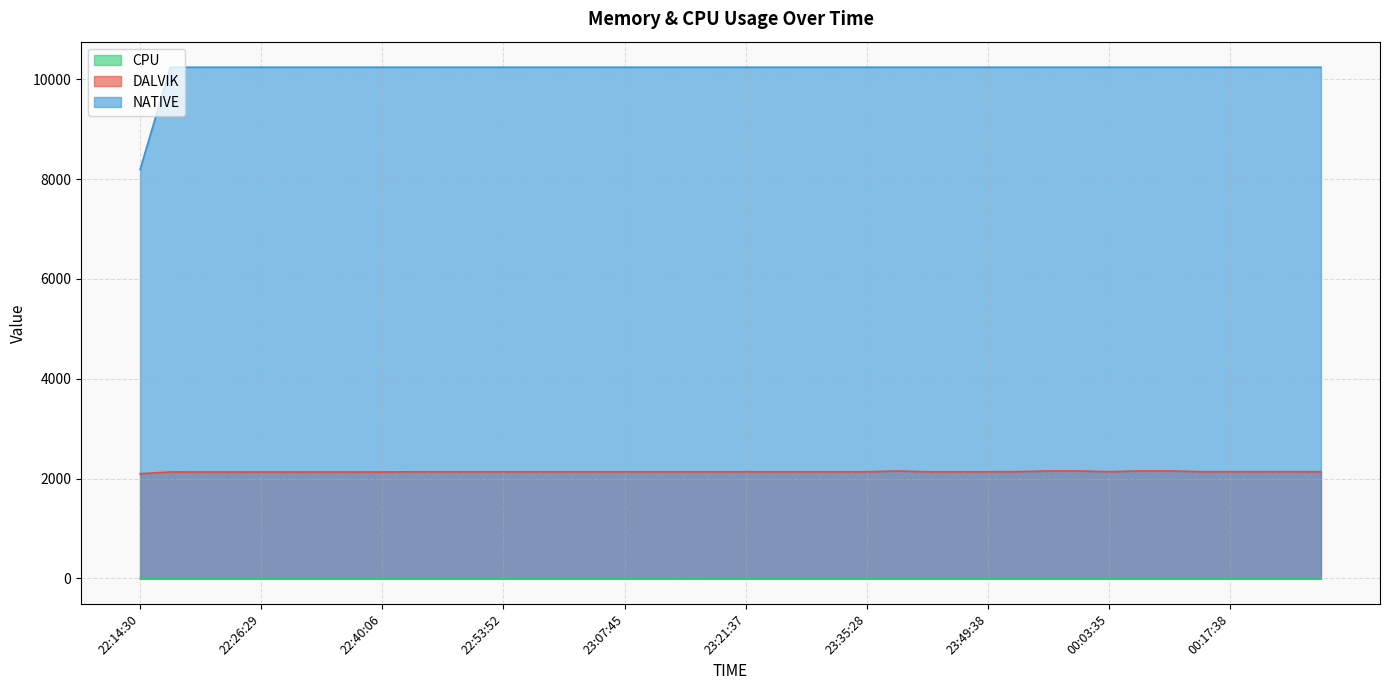

What is the approximate value of DALVIK at 23:25:06?

2138.0